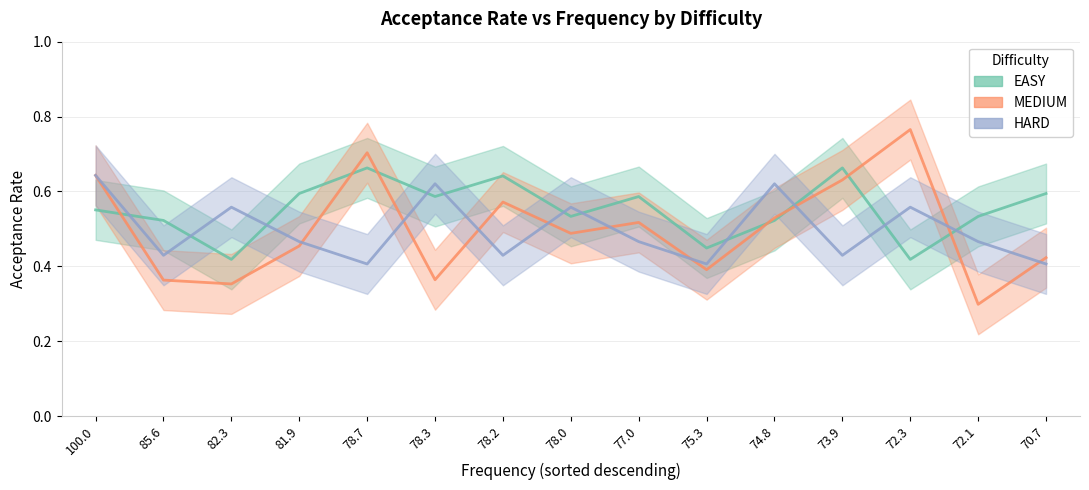

Rank the categories by EASY value from highest to lowest.

78.7, 73.9, 78.2, 81.9, 70.7, 78.3, 77.0, 100.0, 78.0, 72.1, 85.6, 74.8, 75.3, 82.3, 72.3